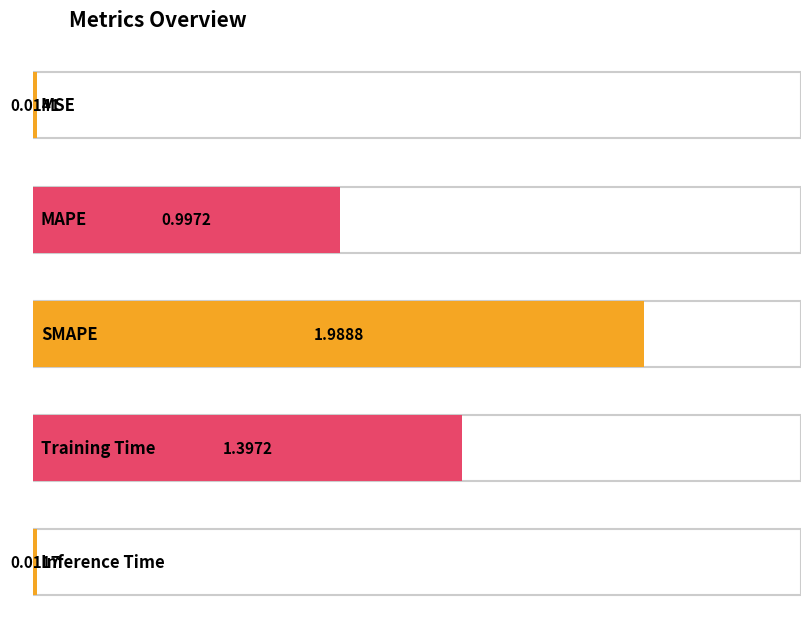

What is the difference between the values at MAPE and Training Time?

0.4